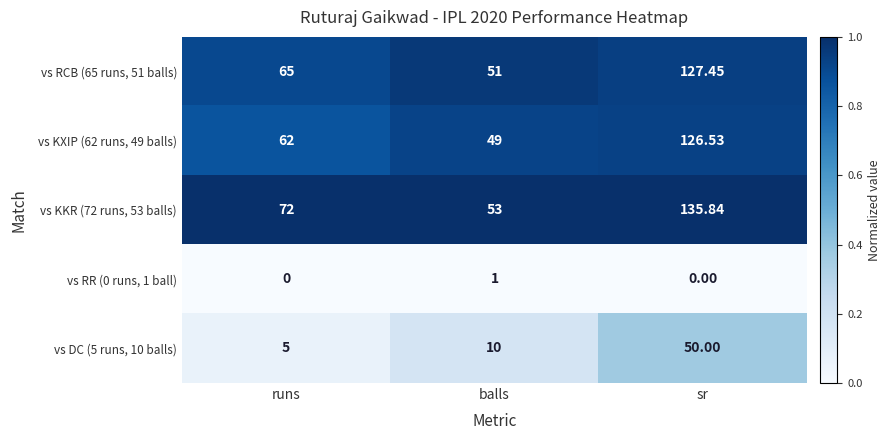

Is the value of vs KXIP (62 runs, 49 balls) at sr greater than the value of vs RCB (65 runs, 51 balls) at sr?

No